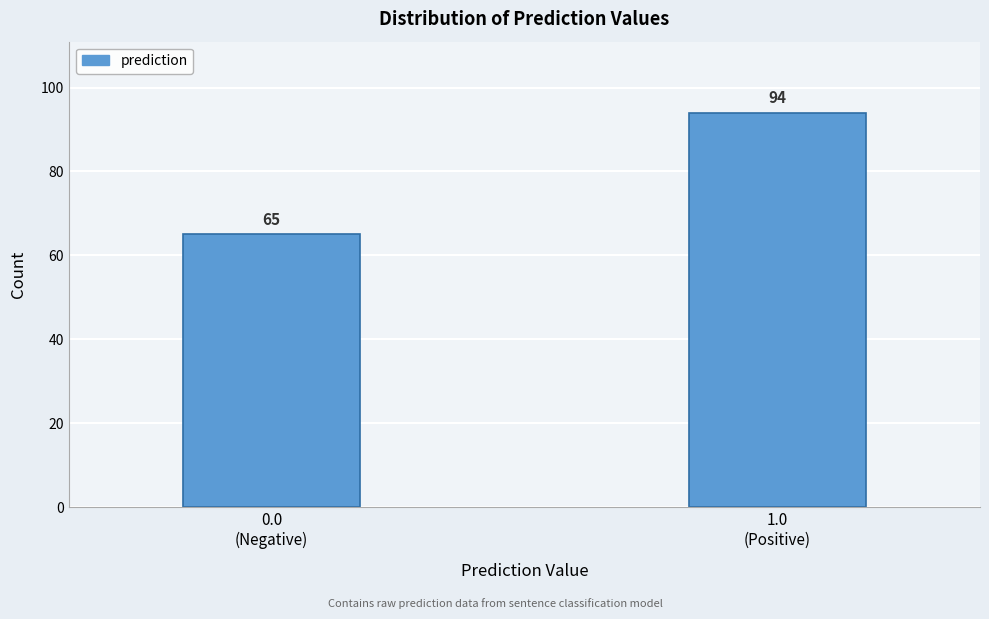

Reading left to right, what are all the values shown in this chart?

65	94